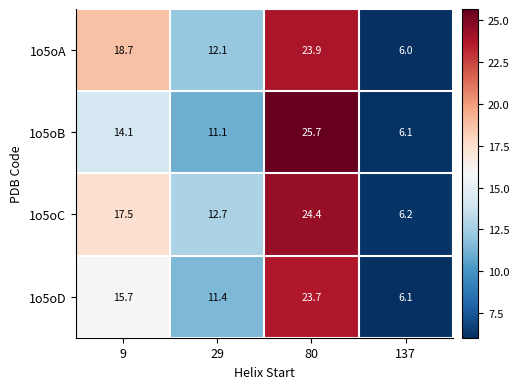

Is it true that 1o5oB equals 11.1 at 29?

True